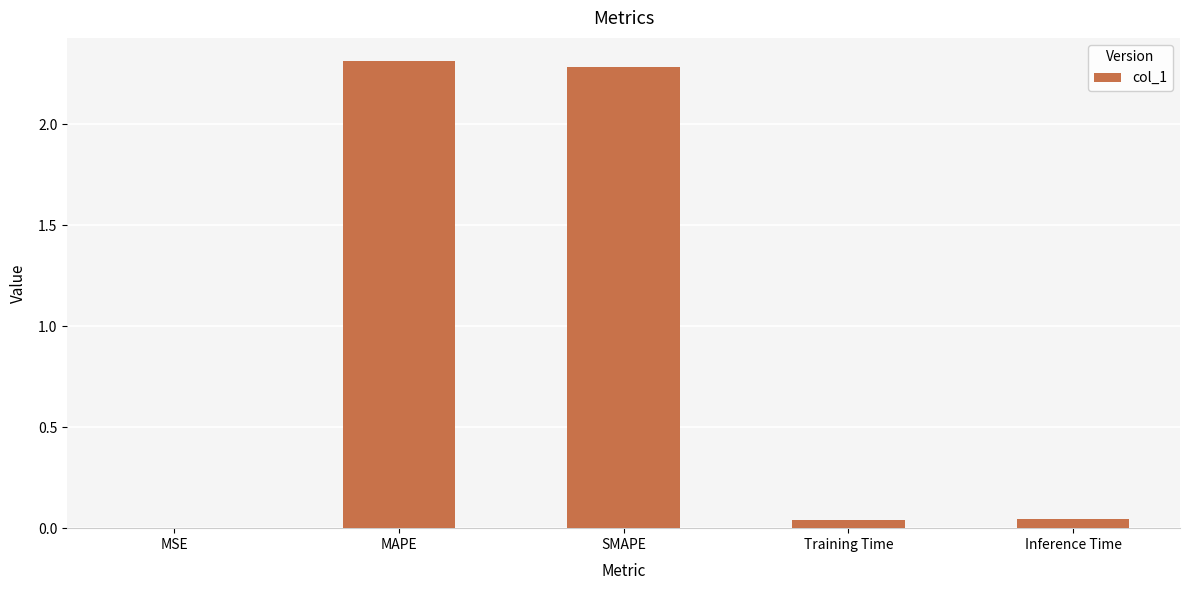

Between Inference Time and MAPE, which is larger?

MAPE